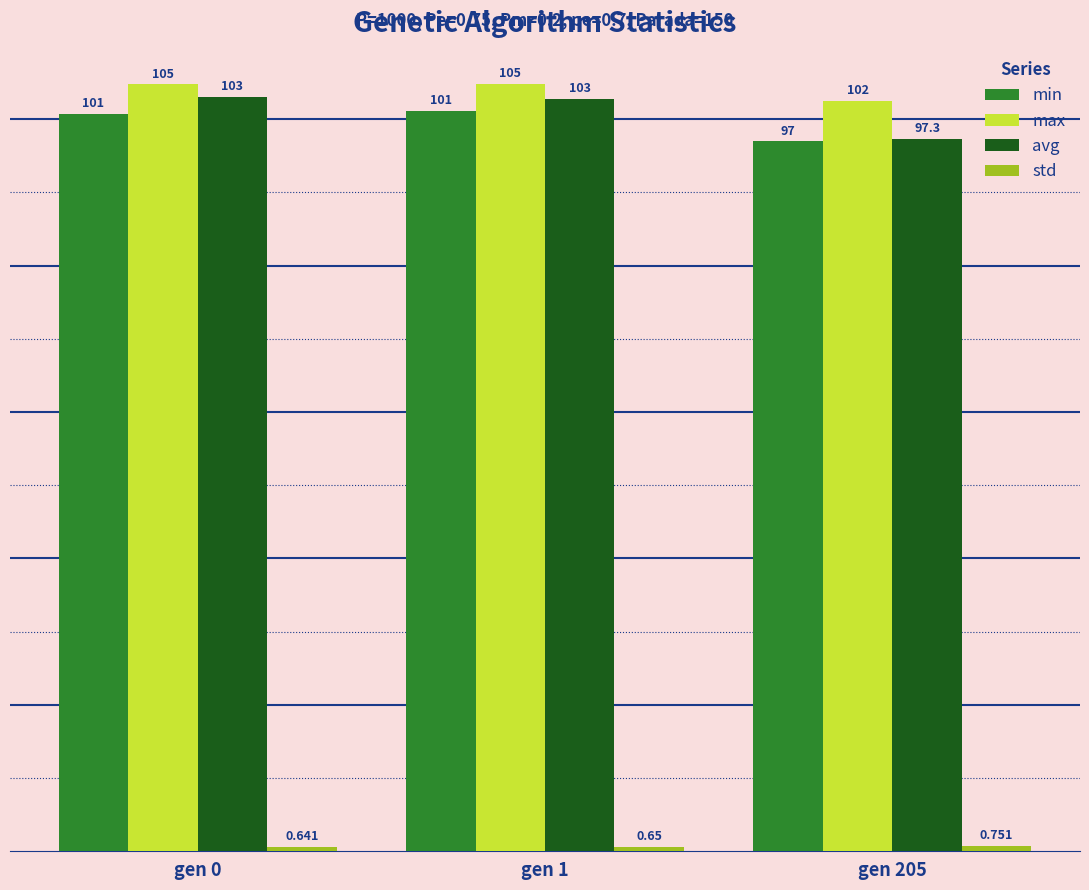

What is the value of the min bar at the 3rd from the left?

97.0